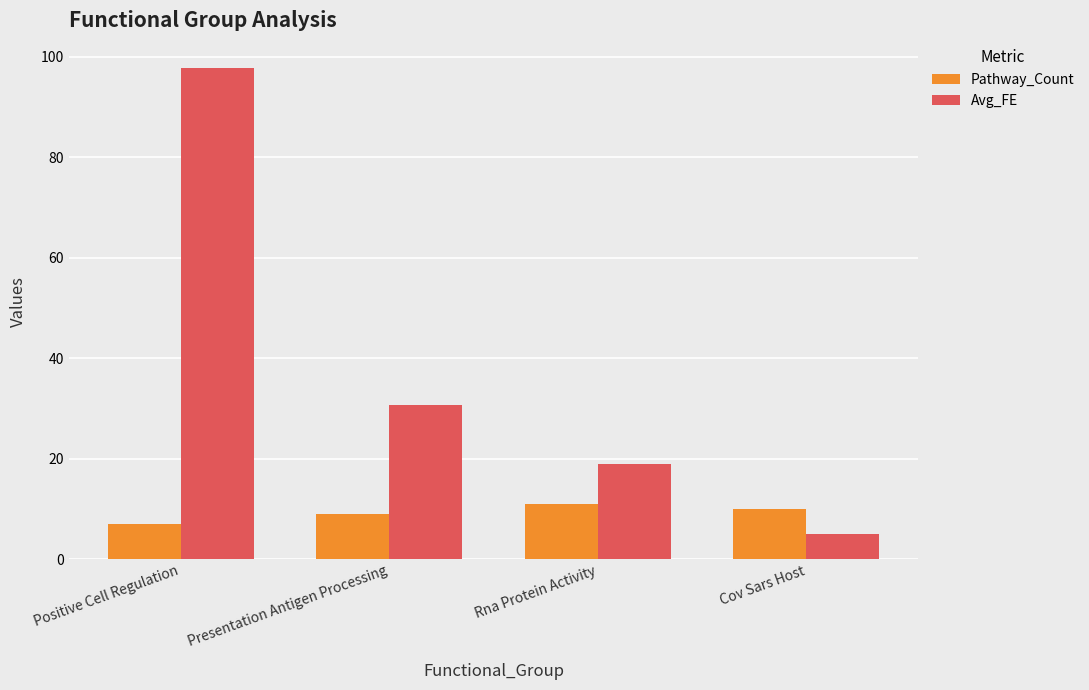

What is the difference between the maximum and minimum values in the Pathway_Count series?

4.0